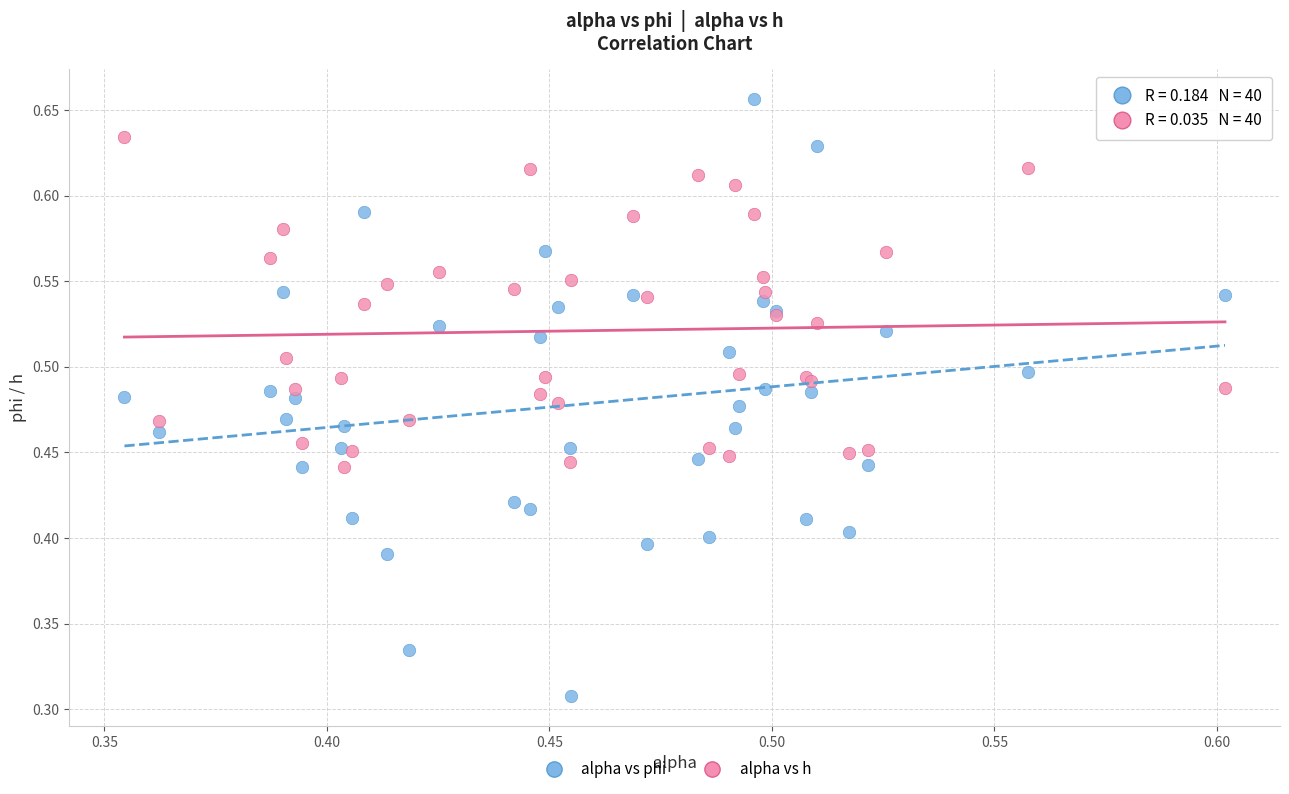

Which series has the largest Y range (max minus min)?

alpha vs phi